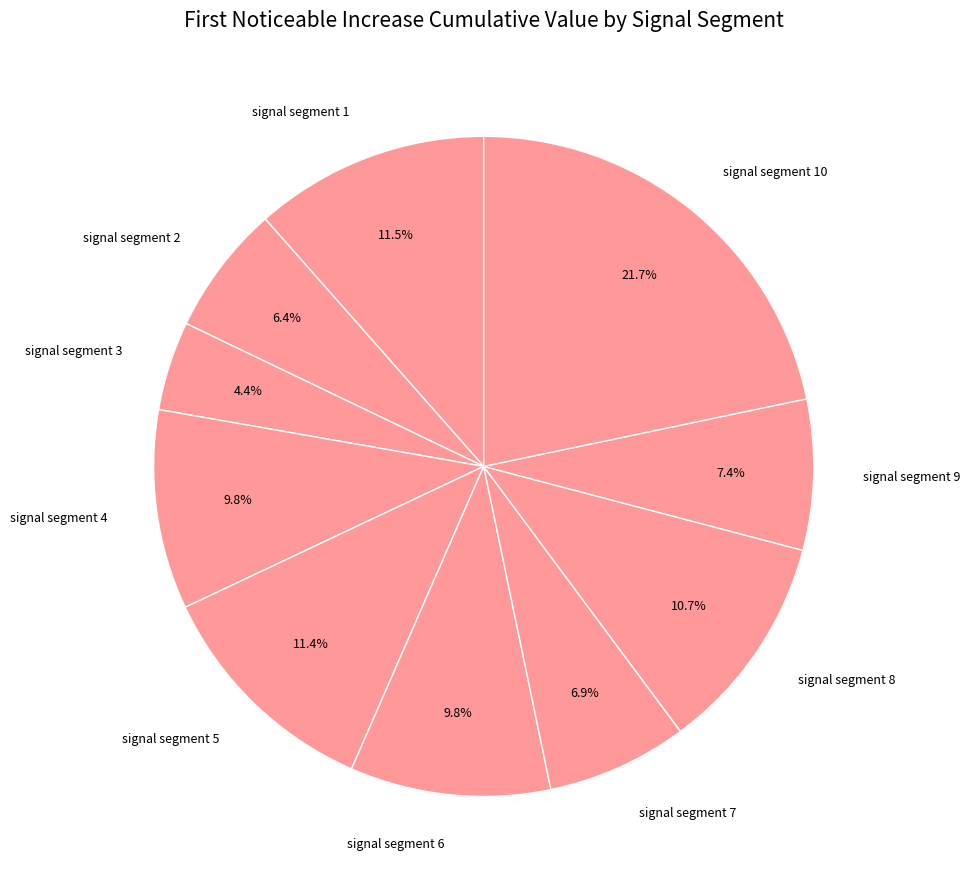

Does signal segment 5 account for over 50% of the chart?

No